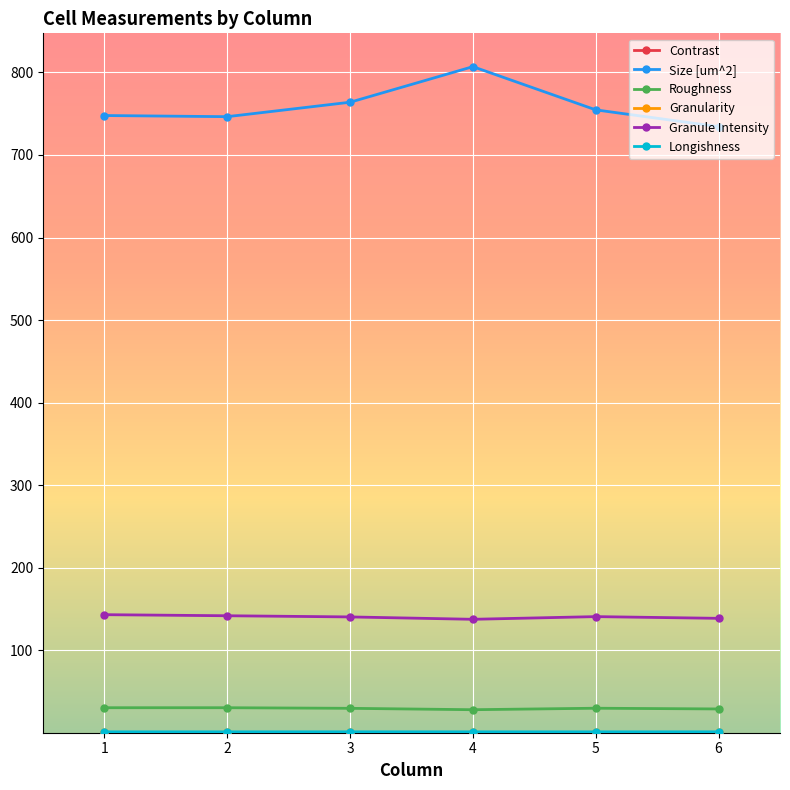

True or false: Size [um^2] has a value of 1348.1 at 4.

False